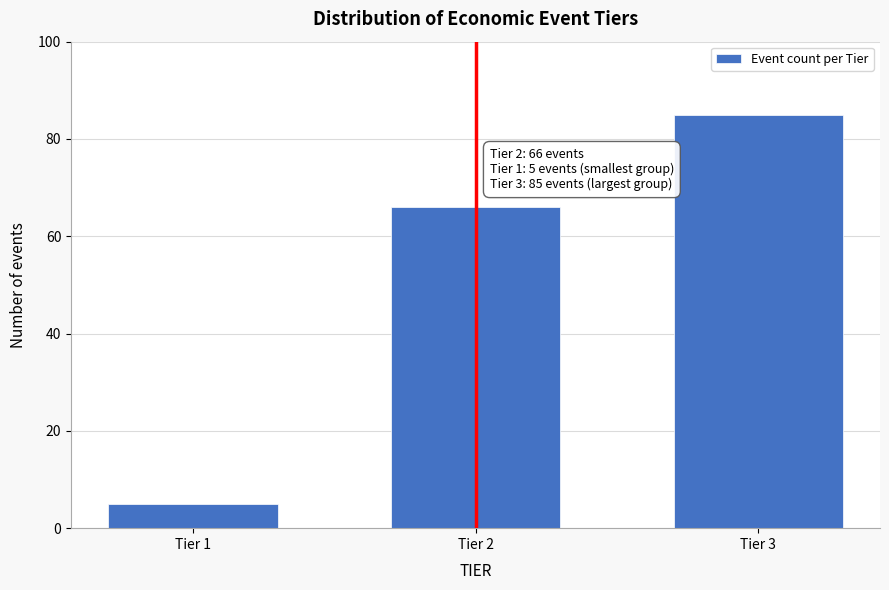

Reading left to right, transcribe all the data shown in this chart.

5	66	85